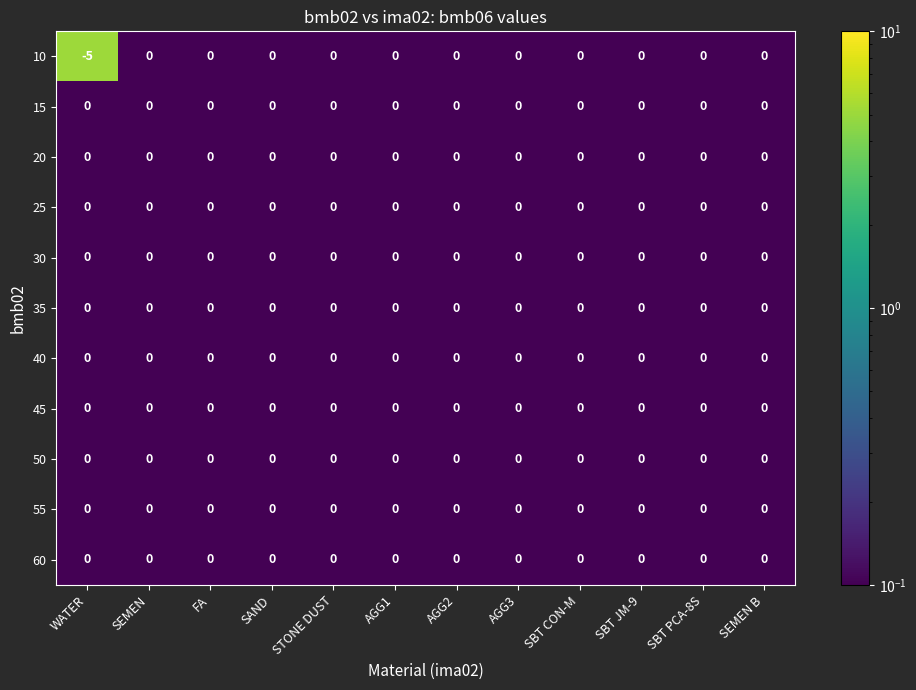

The value of 20 at AGG2 is 0. True or false?

True